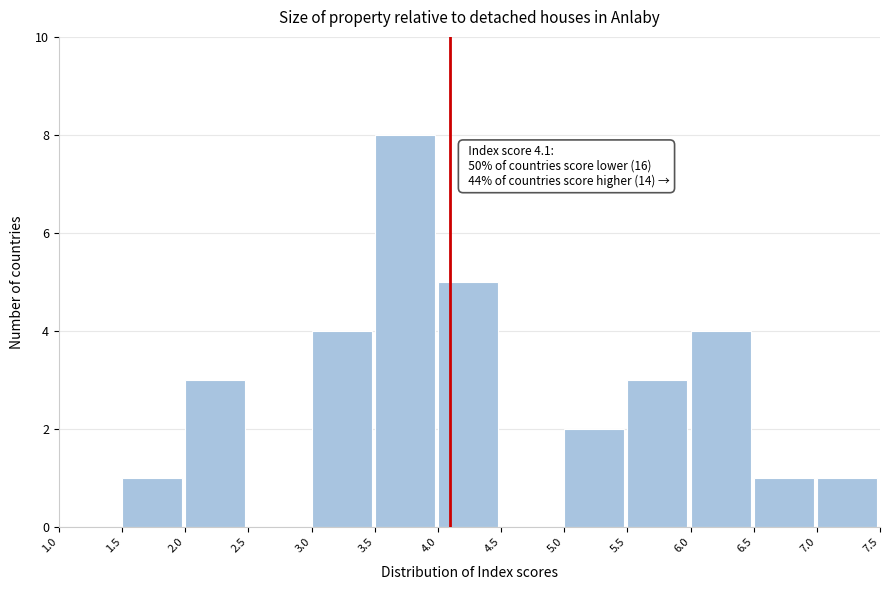

Over which range of the x-axis is the bar tallest?

3.5 to 4.0